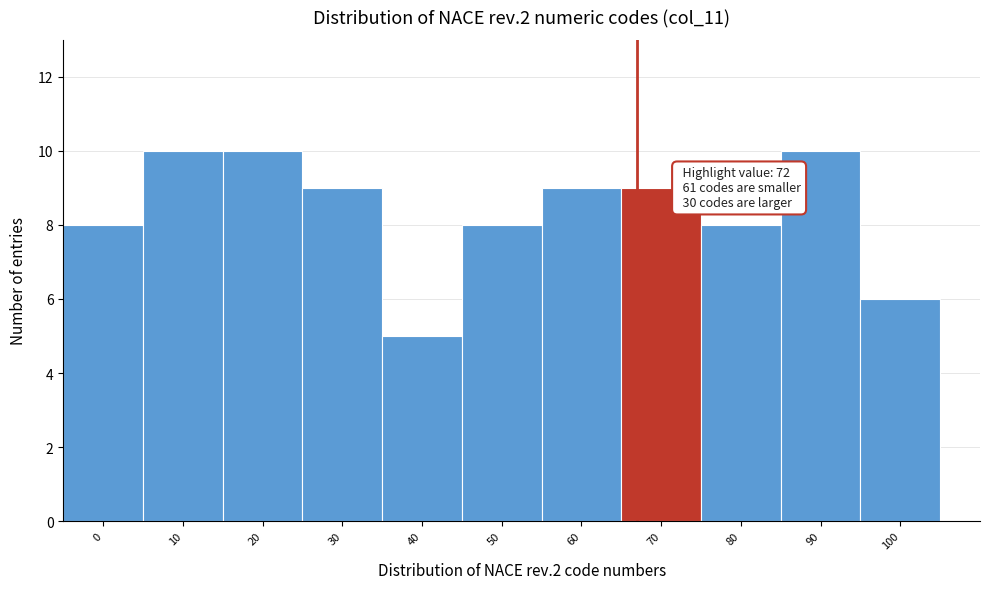

Reading left to right, list all the values displayed in this chart.

8	10	10	9	5	8	9	9	8	10	6